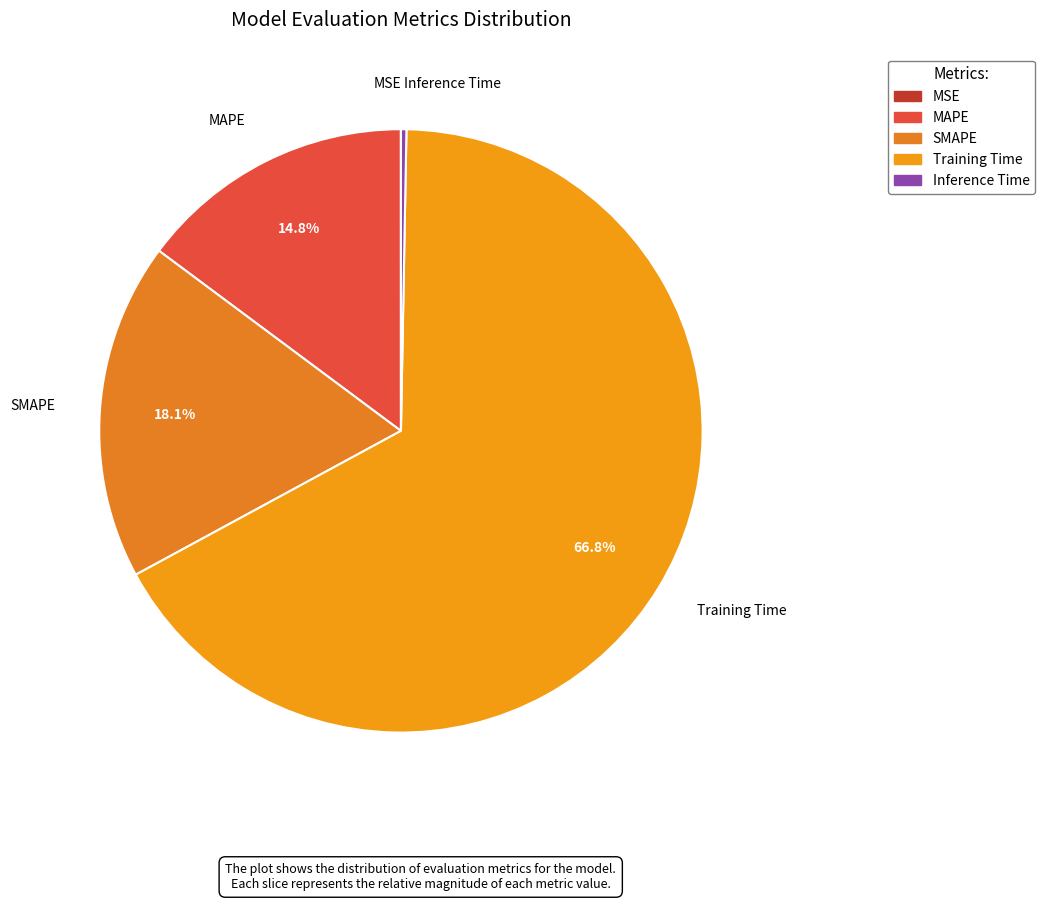

Which slice represents more than half of the pie?

Training Time